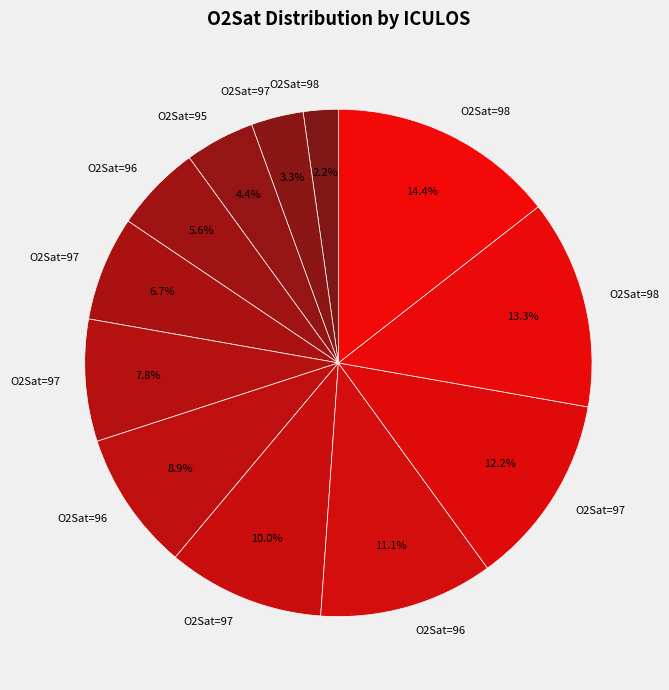

Count the number of slices in the pie.

12